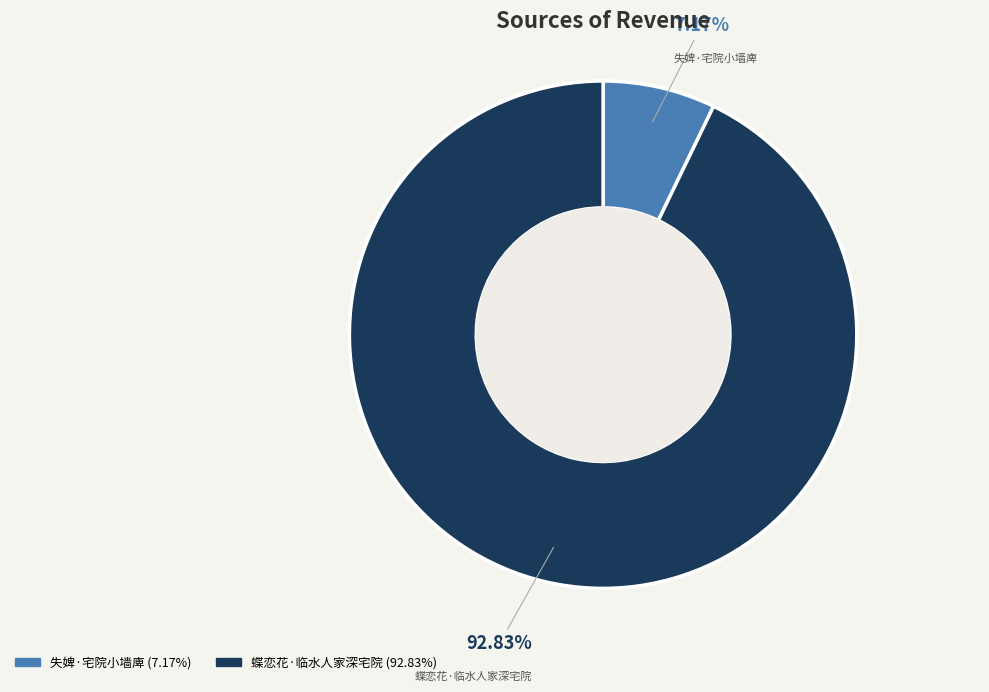

Rank the categories by value from lowest to highest.

失婢·宅院小墙庳, 蝶恋花·临水人家深宅院